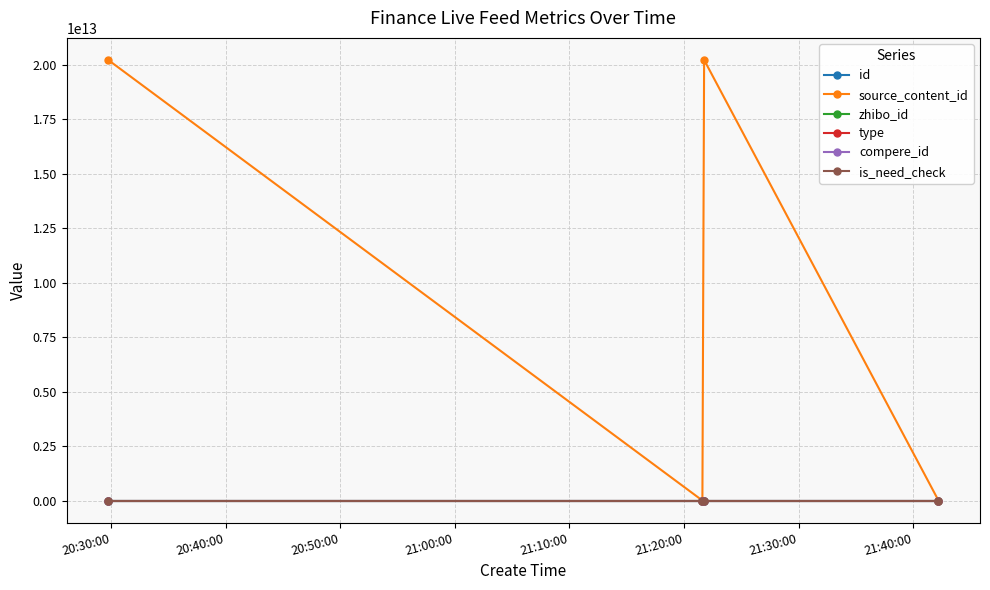

Reading left to right, extract all data points from this chart.

id: 2893079	2893119	2893120	2893137
source_content_id: 20221205203244	0	20221205212222	0
zhibo_id: 152	152	152	152
type: 0	0	0	0
compere_id: 0	0	0	0
is_need_check: 0	0	0	0